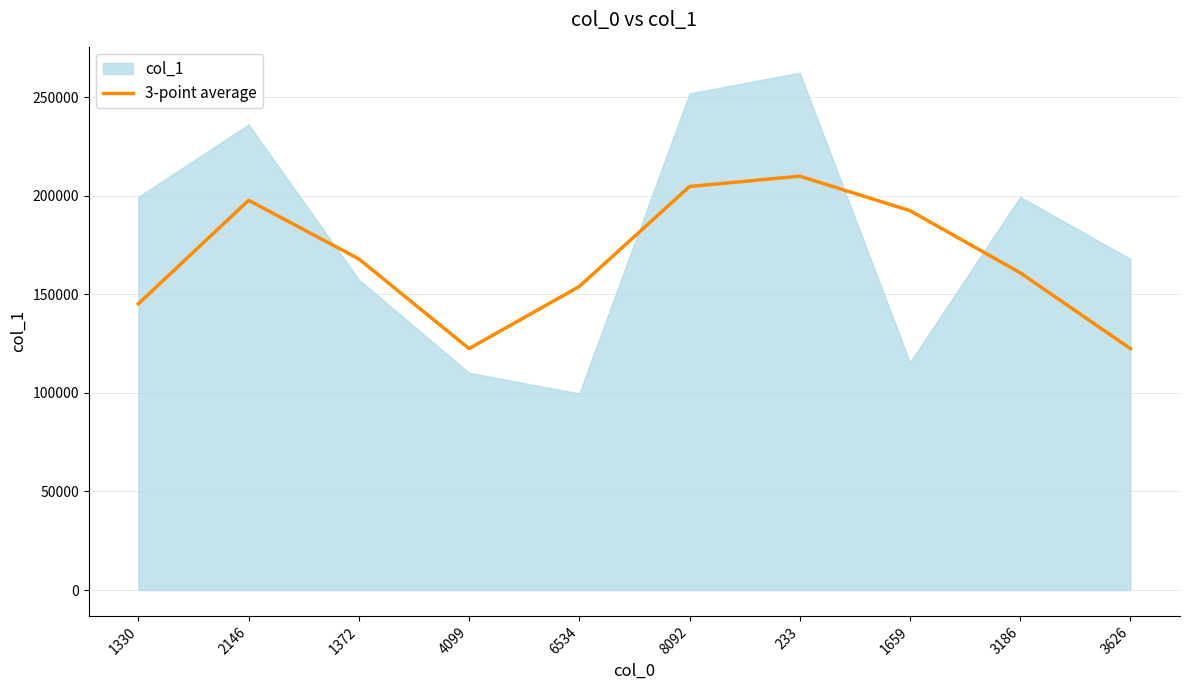

How many values are below 168004?

5